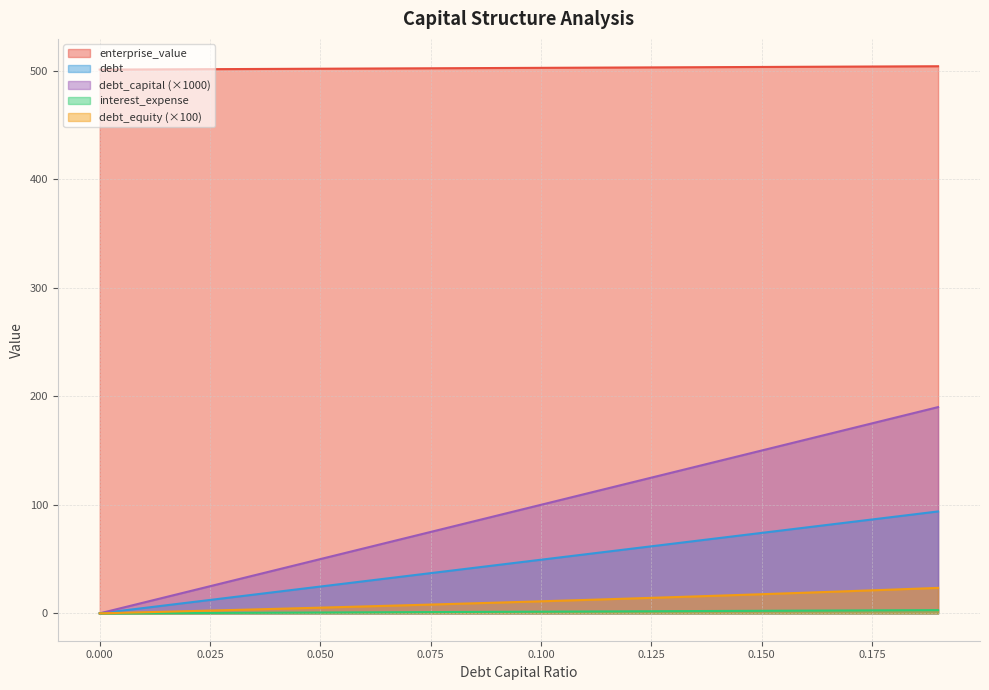

The enterprise_value series shows 315.2 at 0.04. True or false?

False